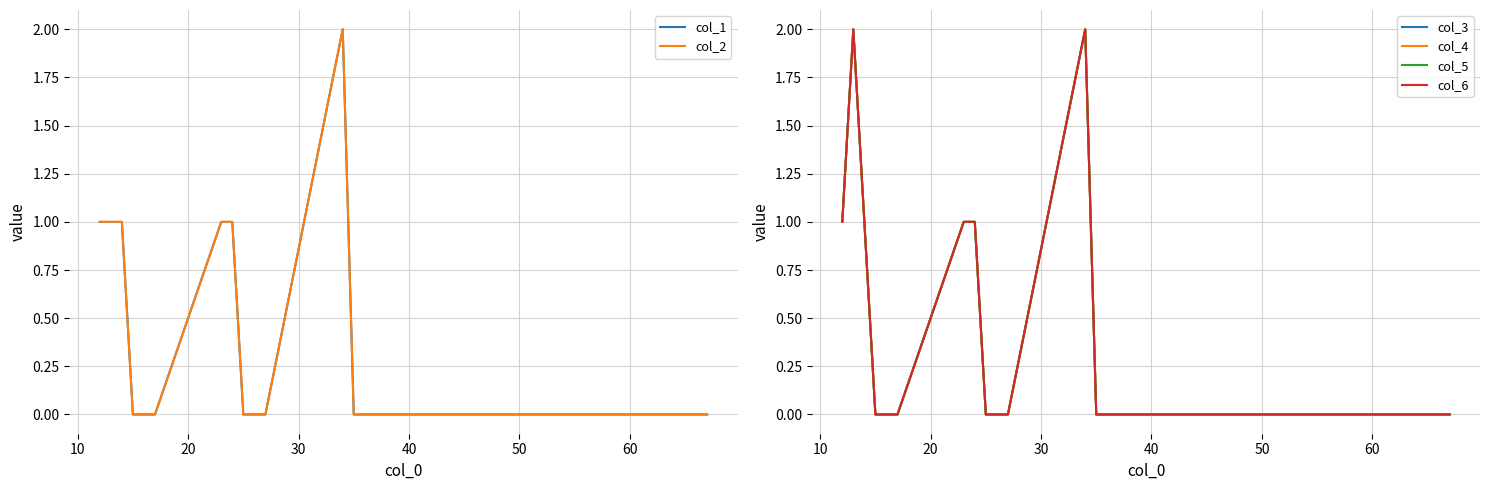

How many interior local peaks does the col_6 series have?

2